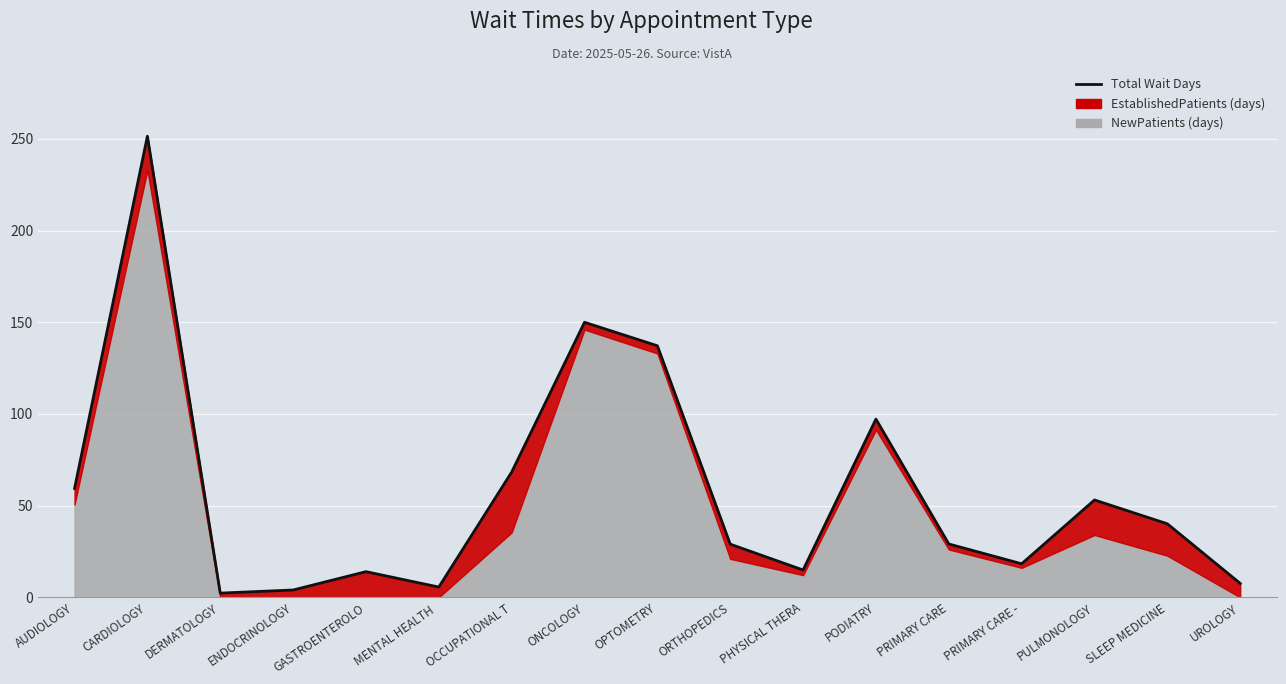

What is the label of the 8th point from the left?

ONCOLOGY